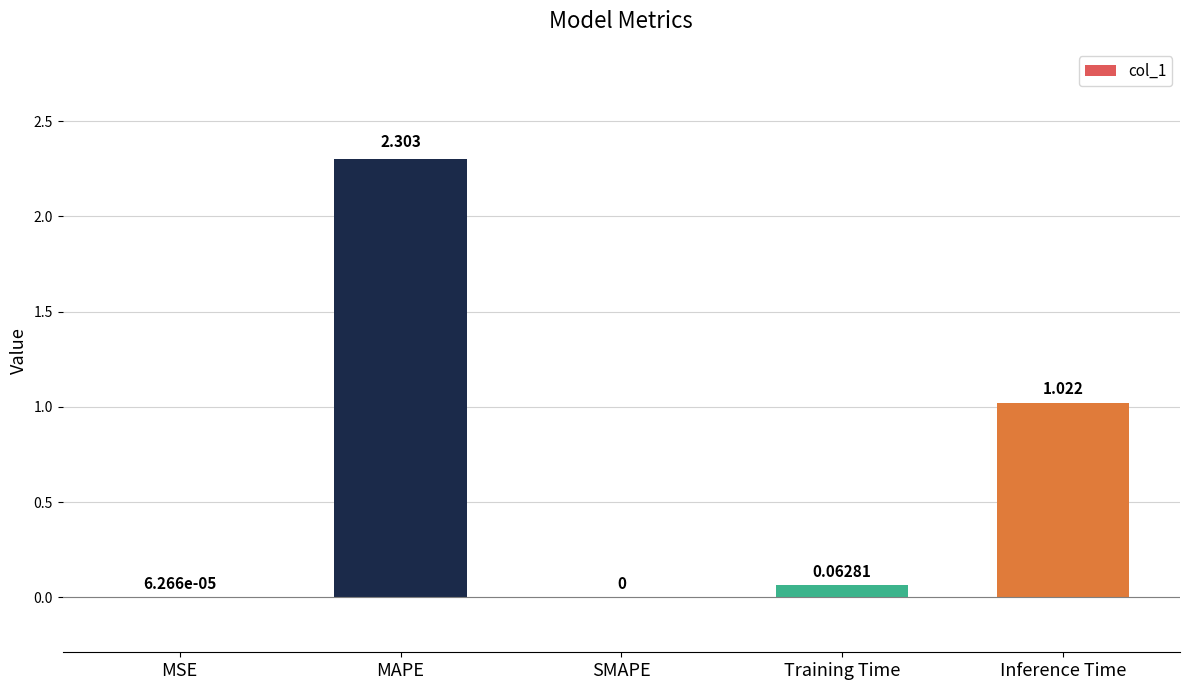

What is the greatest value displayed?

2.3